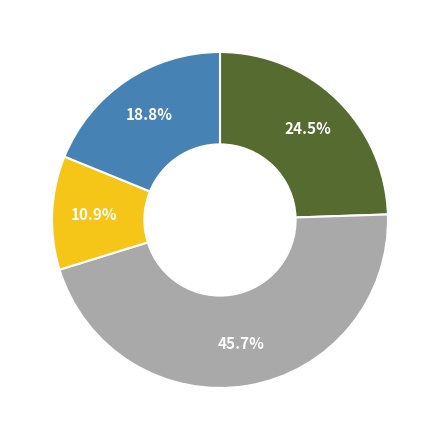

Is there any slice that represents more than half of the pie?

No